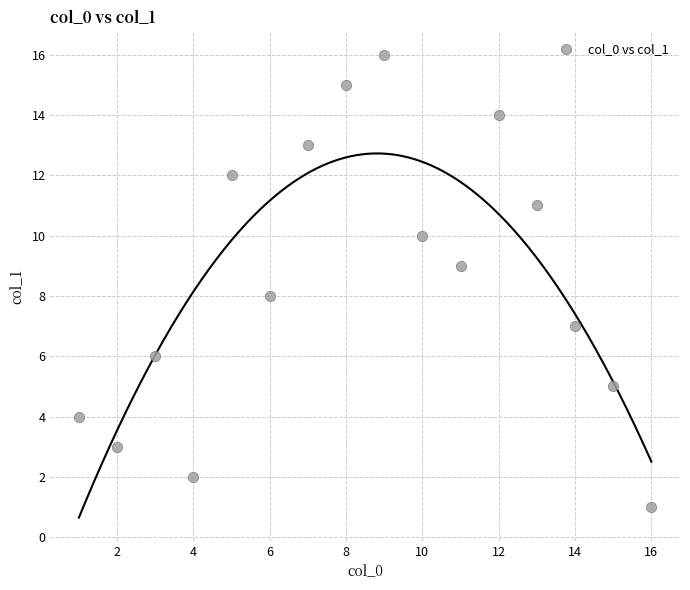

What is the range of Y values (max minus min)?

15